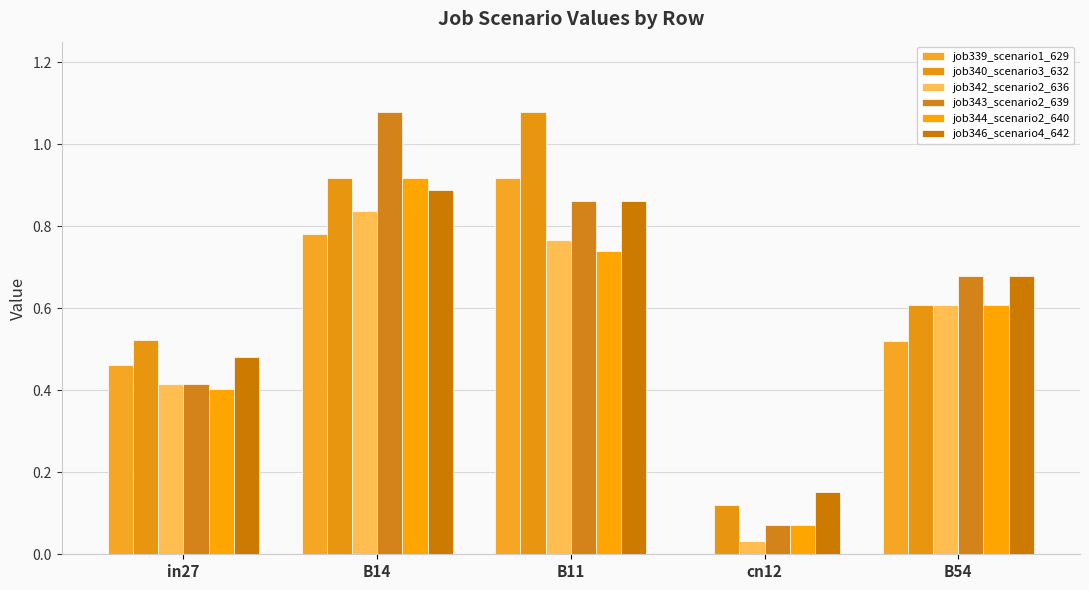

Between B14 and B11, which series saw the biggest shift?

job343_scenario2_639